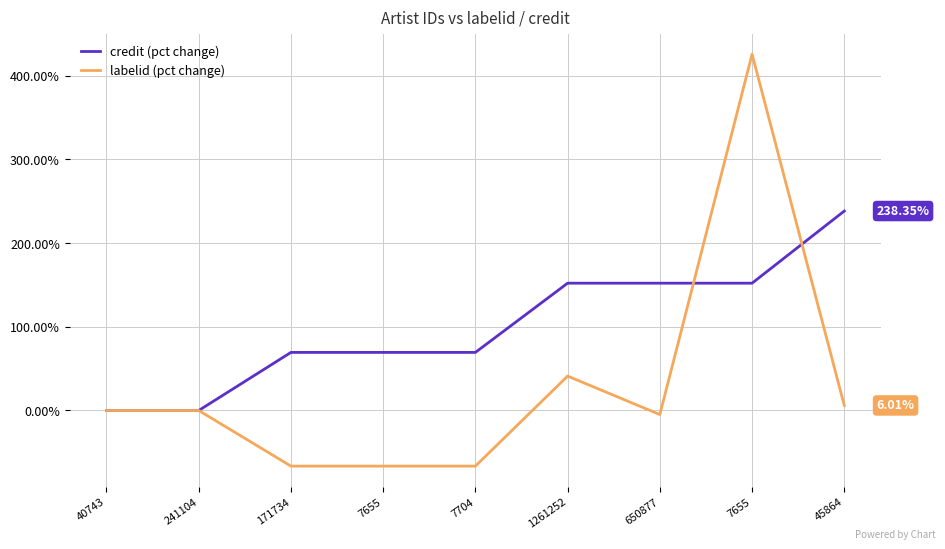

Does the chart have visible grid lines?

Yes